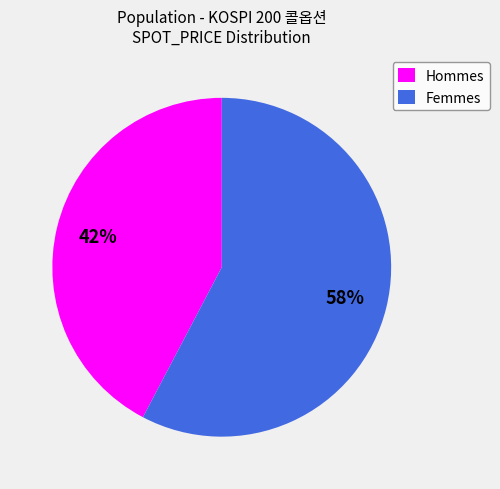

To the nearest percent, what portion does Hommes represent?

42%